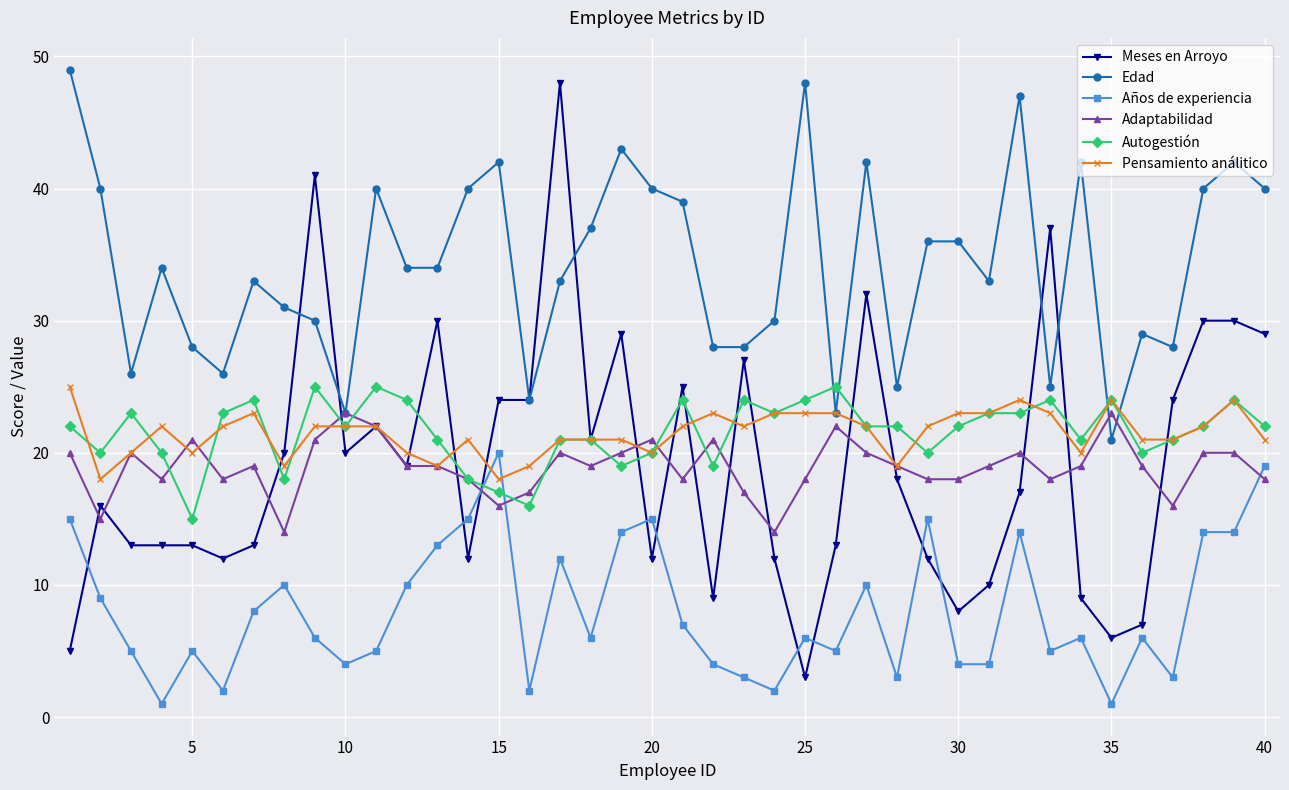

What is the highest value of the Autogestión series?

25